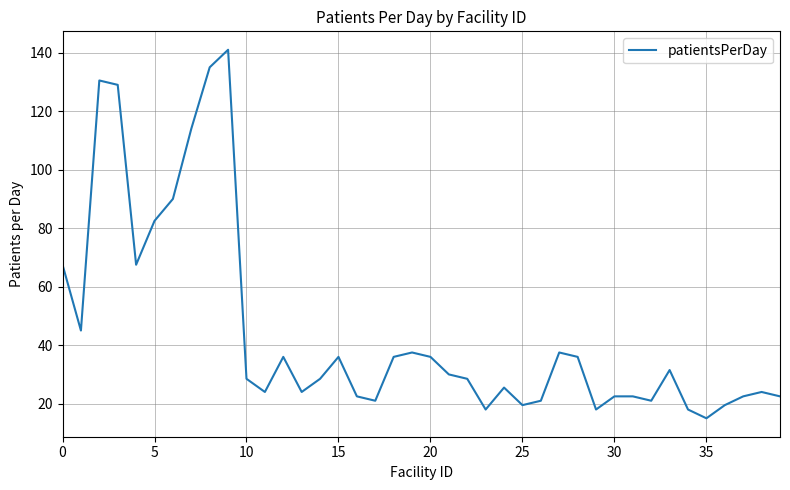

What is the smallest value displayed?

15.0